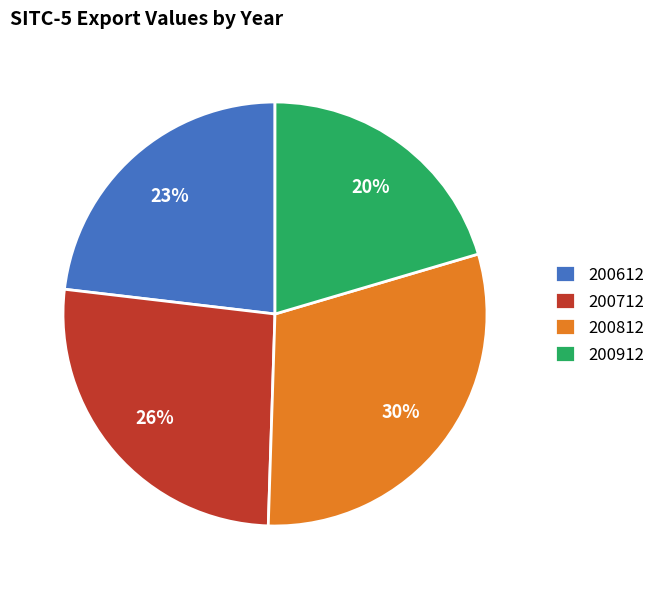

To the nearest percent, what portion does 200712 represent?

26%